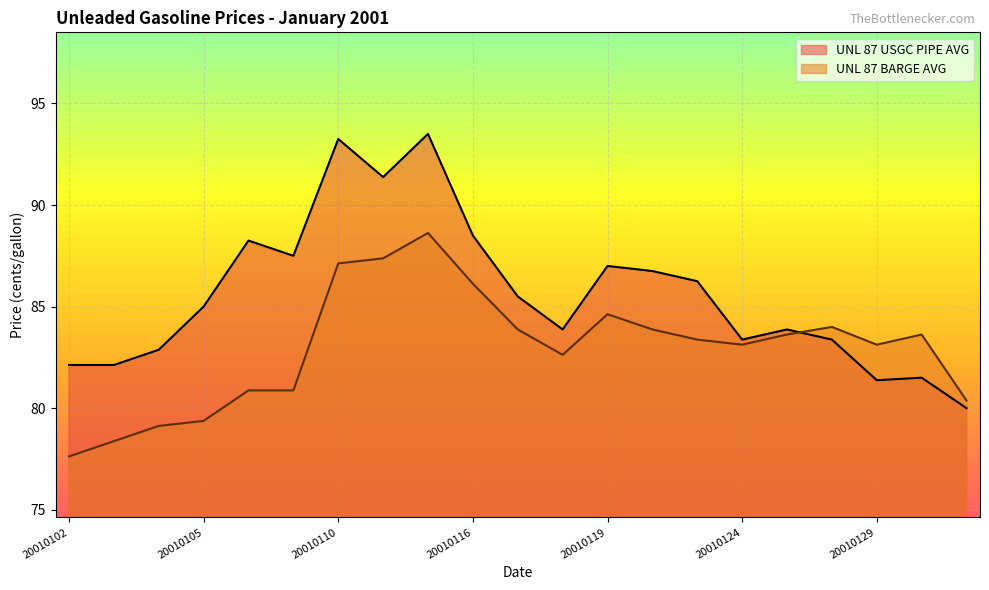

What is the value of the UNL 87 USGC PIPE AVG point at the 12th from the left?

83.9